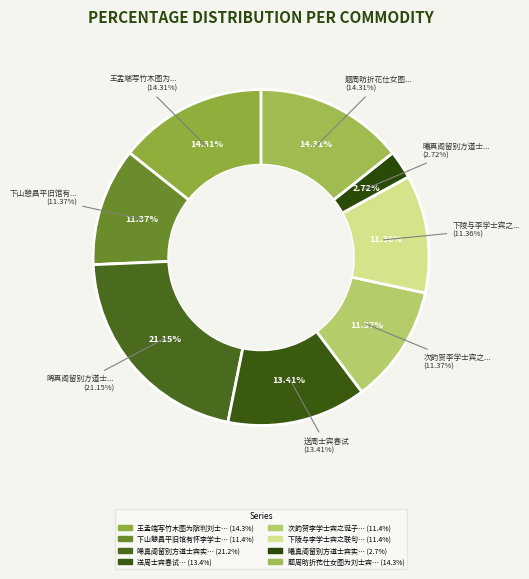

What is the smallest slice in the pie chart?

曦真阁留别方道士宾实